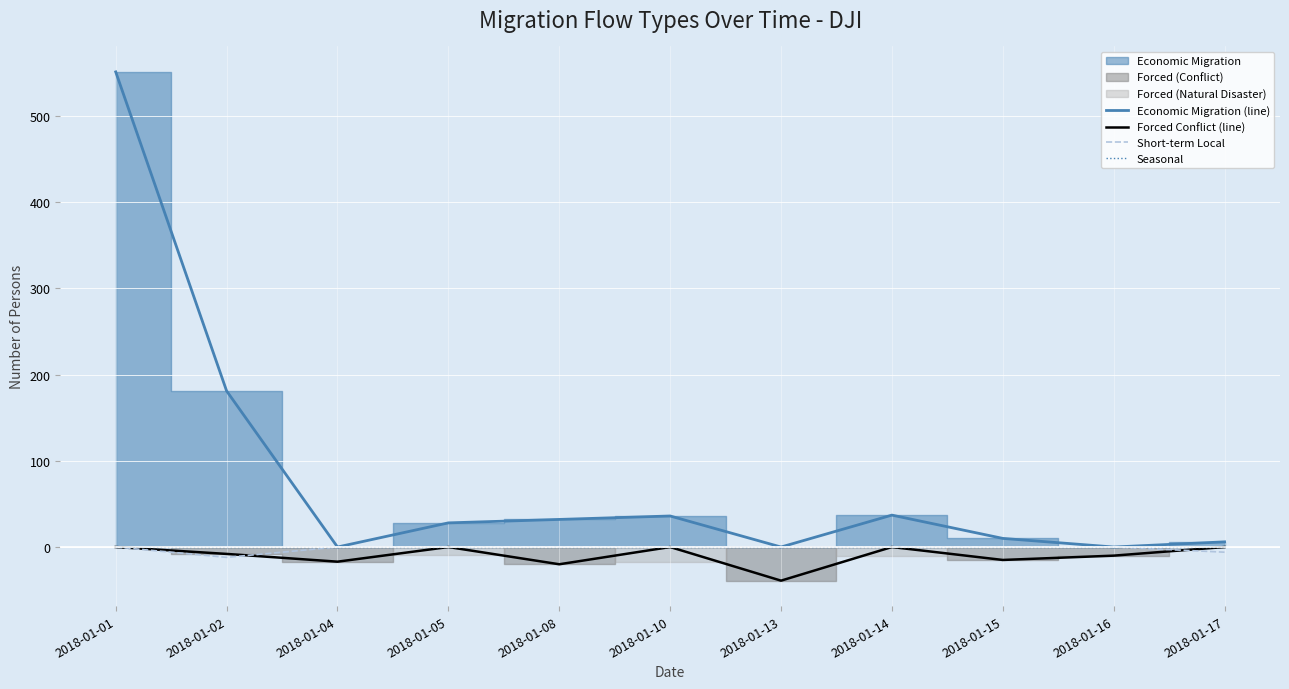

Is it true that Short-term Local equals 0 at 2018-01-05?

True